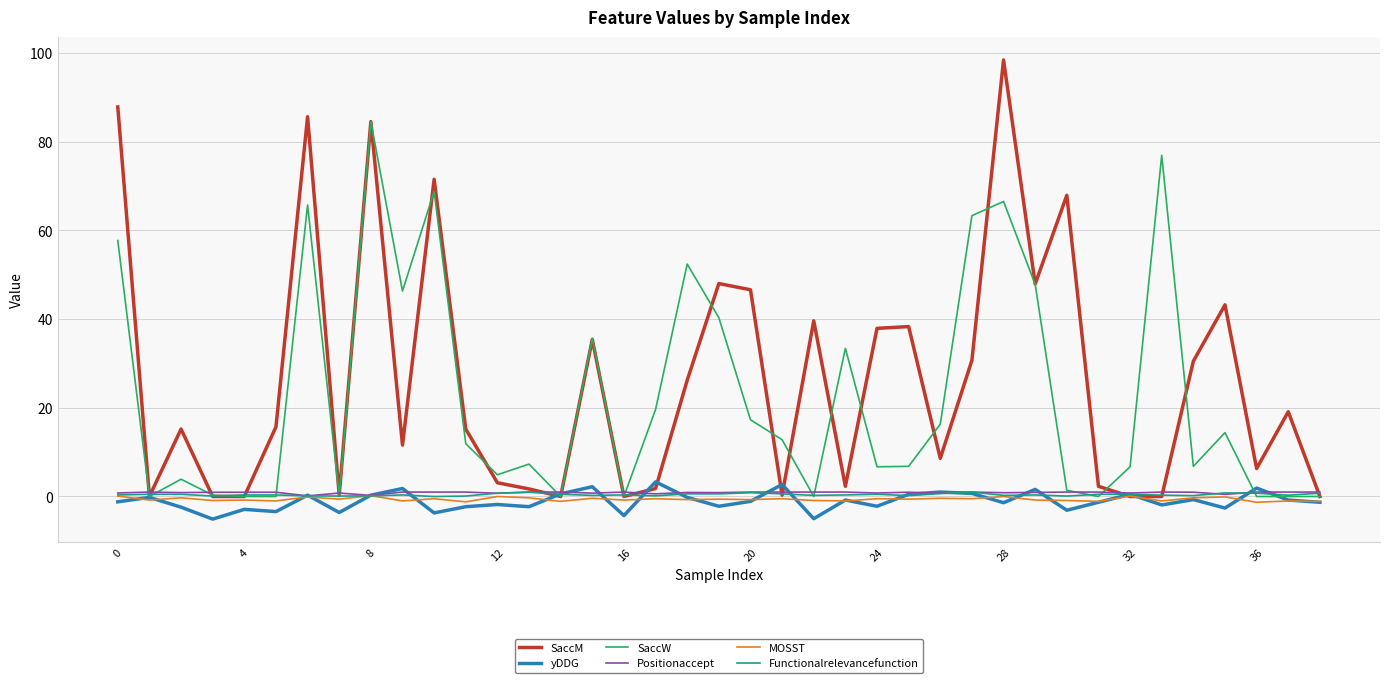

Does the chart display data point markers on the line(s)?

No